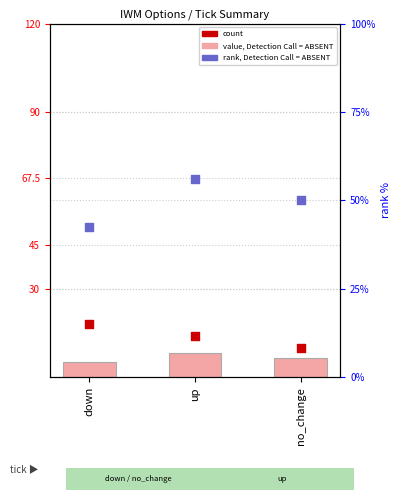

Is the value of rank, Detection Call = ABSENT at up greater than the value of count at up?

Yes